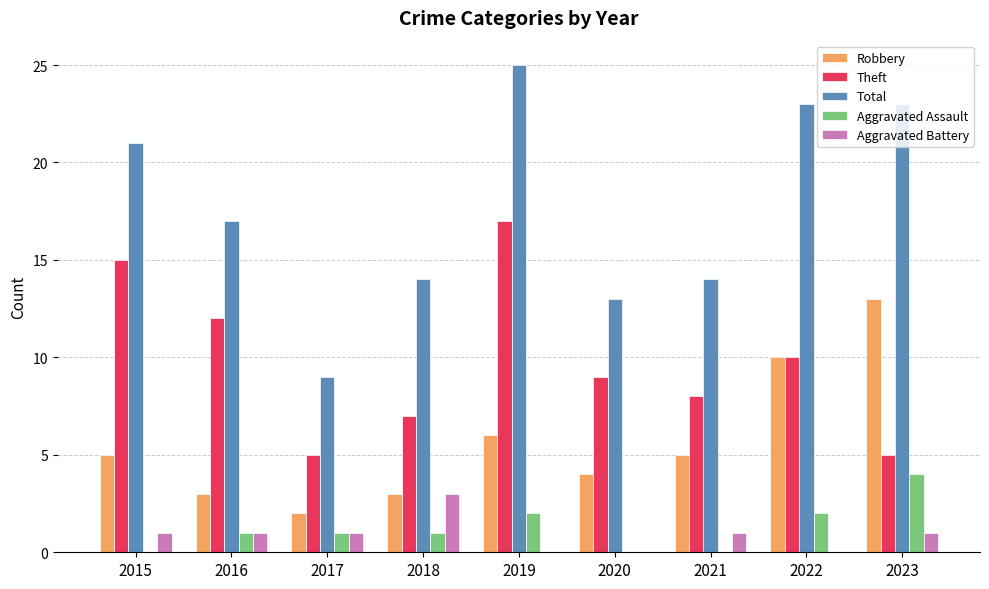

Between 2022 and 2023, which series saw the biggest shift?

Theft